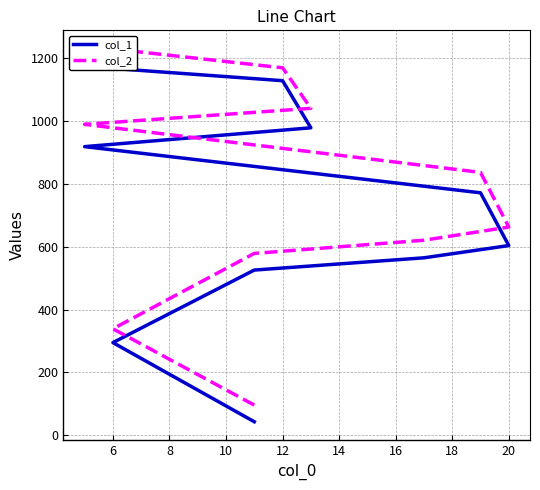

At how many categories does at least one series exceed 1137?

2